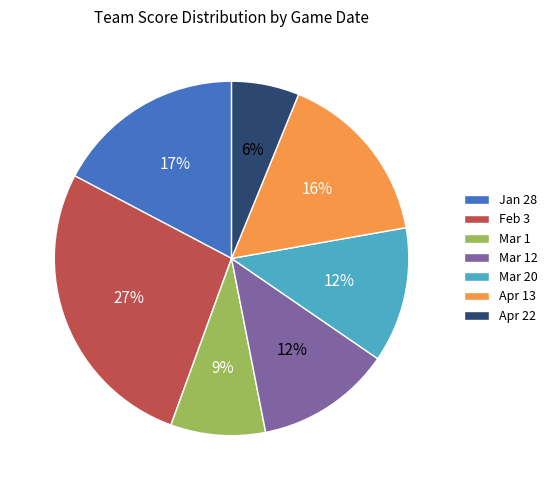

Is it true that Mar 12 is 12% of the pie?

True